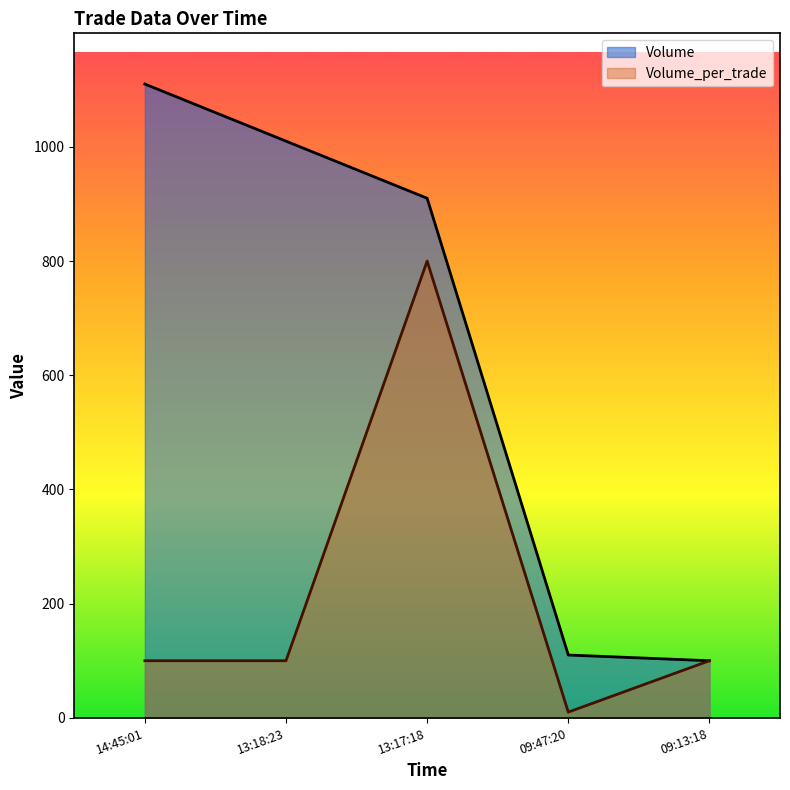

Which label corresponds to the smallest value in the chart?

09:47:20